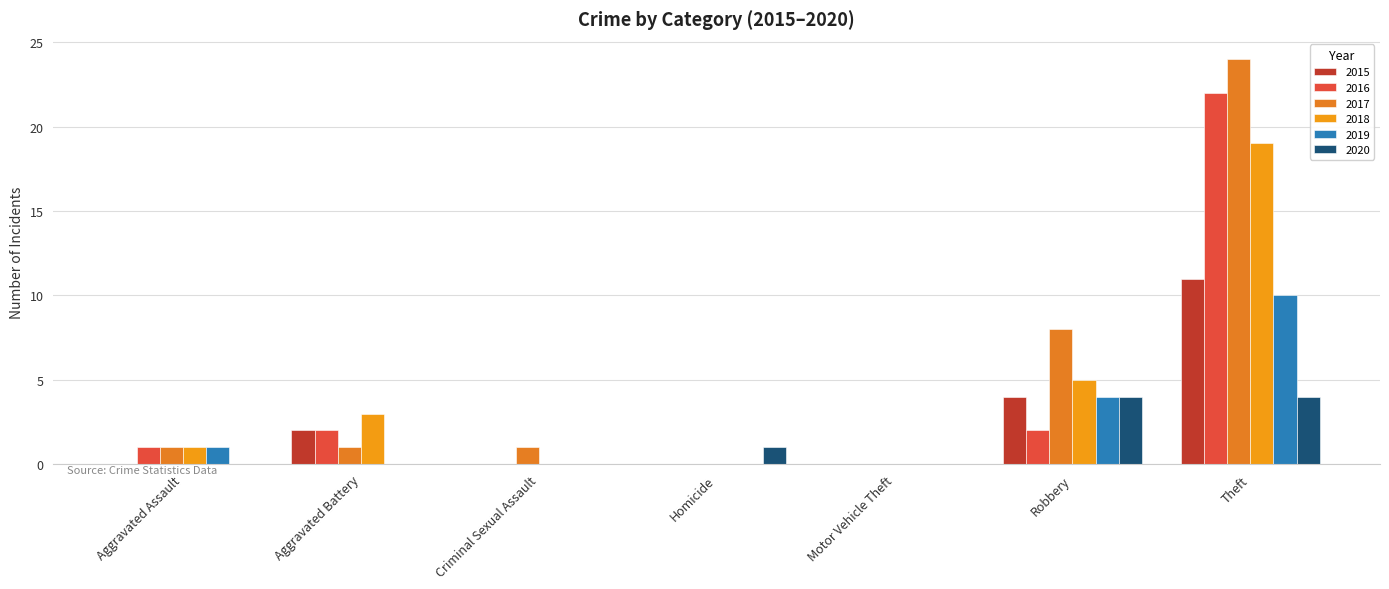

How many data points does each series have?

7